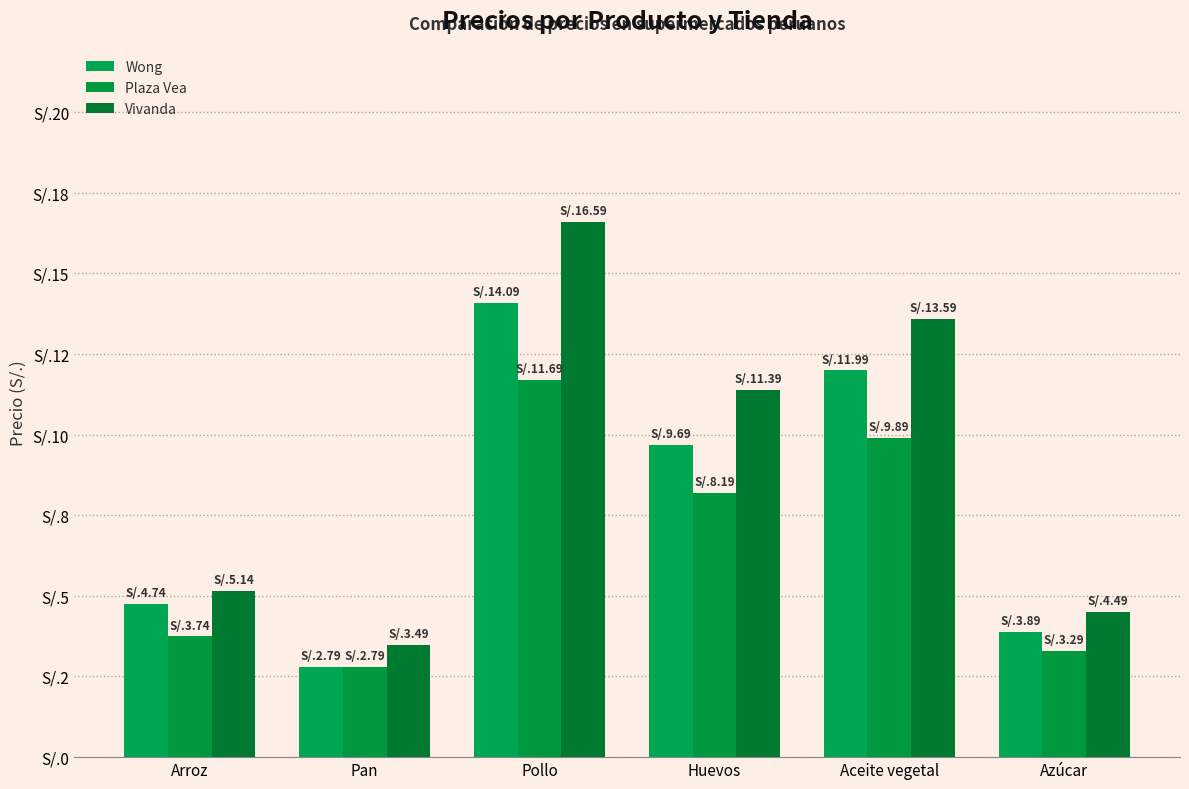

Where is Wong nearest to the value 8?

Huevos